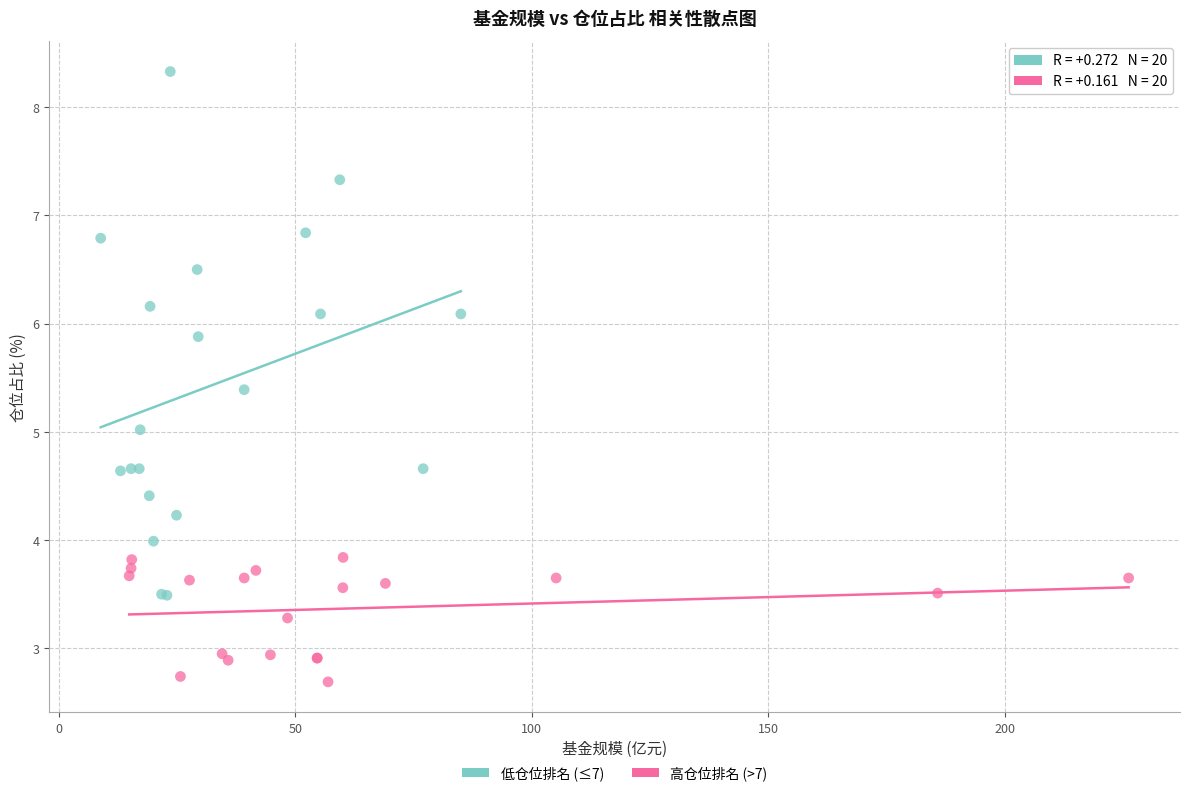

Which series reaches the minimum Y coordinate?

高仓位排名 (>7)